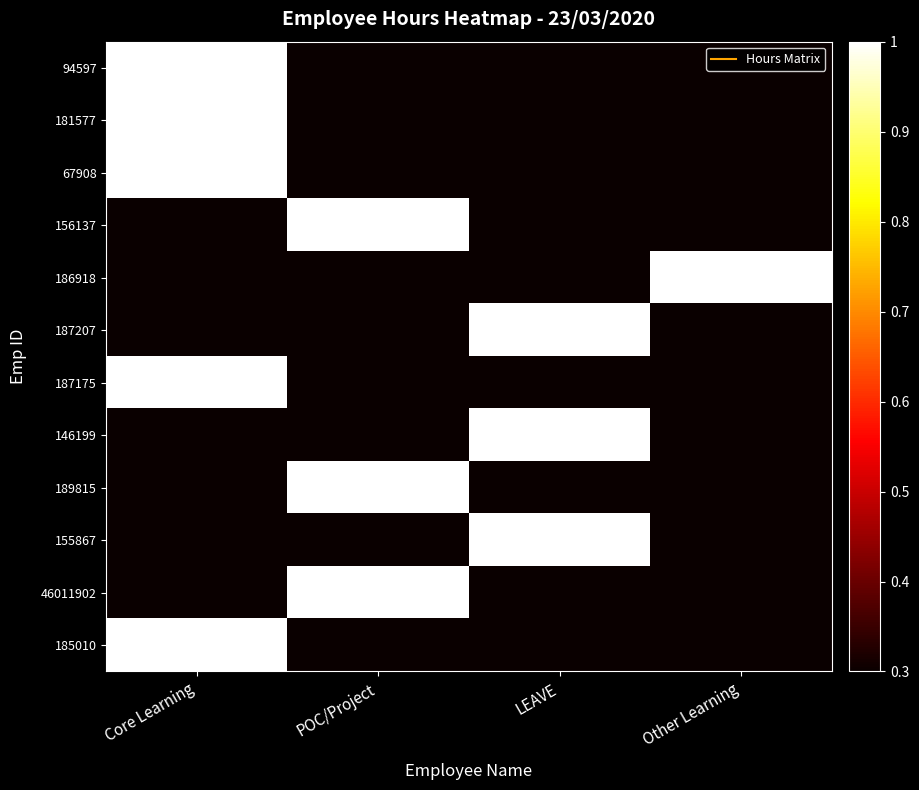

Reading right to left, what are all the values shown in this chart?

94597: Other Learning=0.3	LEAVE=0.3	POC/Project=0.3	Core Learning=1.0
181577: Other Learning=0.3	LEAVE=0.3	POC/Project=0.3	Core Learning=1.0
67908: Other Learning=0.3	LEAVE=0.3	POC/Project=0.3	Core Learning=1.0
156137: Other Learning=0.3	LEAVE=0.3	POC/Project=1.0	Core Learning=0.3
186918: Other Learning=1.0	LEAVE=0.3	POC/Project=0.3	Core Learning=0.3
187207: Other Learning=0.3	LEAVE=1.0	POC/Project=0.3	Core Learning=0.3
187175: Other Learning=0.3	LEAVE=0.3	POC/Project=0.3	Core Learning=1.0
146199: Other Learning=0.3	LEAVE=1.0	POC/Project=0.3	Core Learning=0.3
189815: Other Learning=0.3	LEAVE=0.3	POC/Project=1.0	Core Learning=0.3
155867: Other Learning=0.3	LEAVE=1.0	POC/Project=0.3	Core Learning=0.3
46011902: Other Learning=0.3	LEAVE=0.3	POC/Project=1.0	Core Learning=0.3
185010: Other Learning=0.3	LEAVE=0.3	POC/Project=0.3	Core Learning=1.0